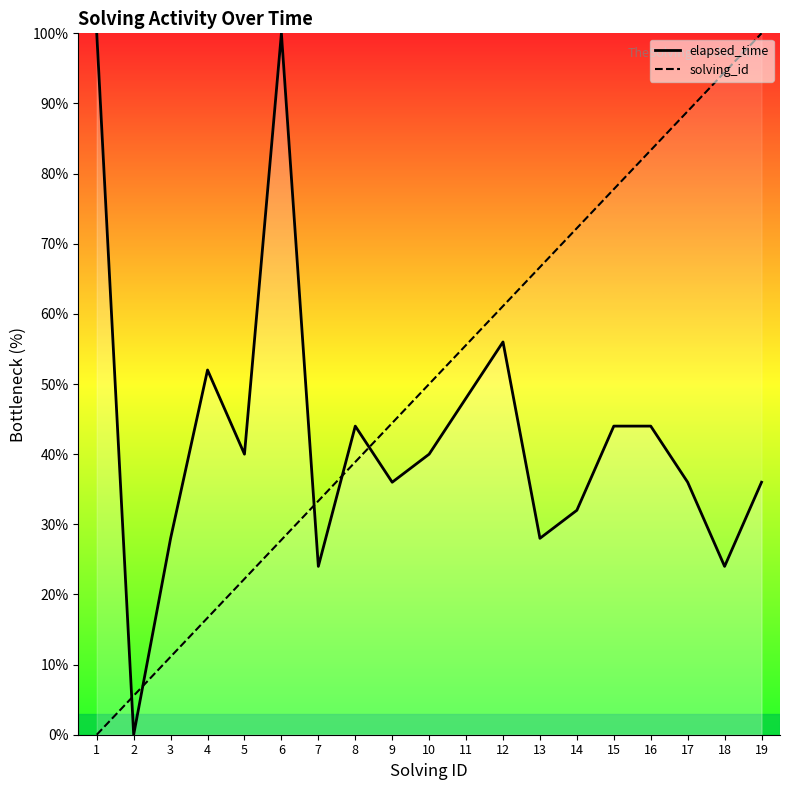

How many values in the elapsed_time series are below 40?

9